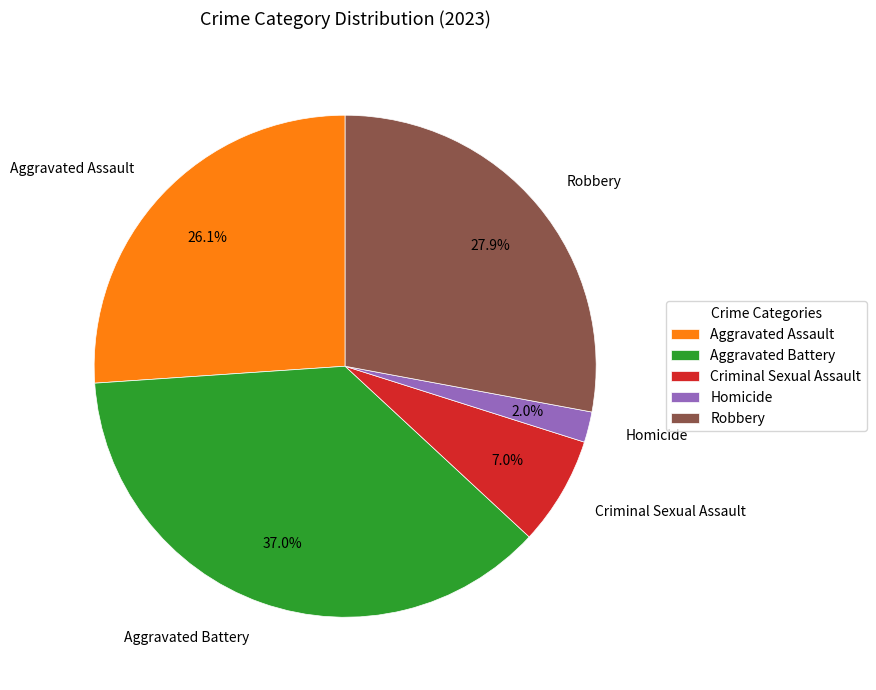

Which category has the biggest portion of the pie?

Aggravated Battery